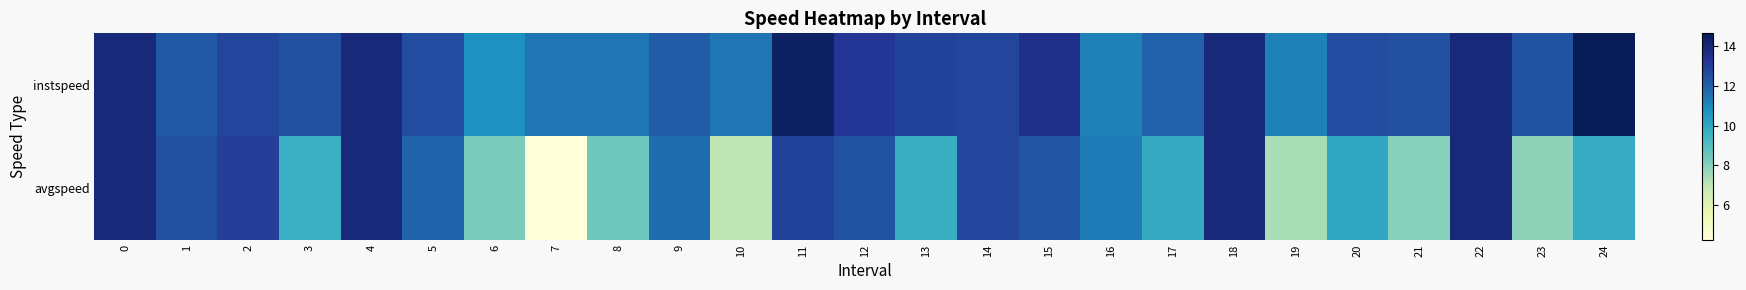

Reading left to right, transcribe all the data shown in this chart.

instspeed: 0=13.9	1=12.2	2=12.8	3=12.4	4=13.9	5=12.6	6=10.7	7=11.4	8=11.4	9=12.1	10=11.4	11=14.4	12=13.2	13=12.8	14=12.8	15=13.5	16=11.1	17=12.0	18=13.9	19=11.1	20=12.6	21=12.4	22=13.9	23=12.4	24=14.6
avgspeed: 0=13.9	1=12.5	2=13.0	3=9.6	4=13.9	5=11.9	6=8.3	7=4.2	8=8.4	9=11.6	10=7.0	11=12.9	12=12.4	13=9.7	14=12.8	15=12.3	16=11.3	17=9.8	18=13.9	19=7.4	20=10.0	21=8.0	22=13.9	23=7.9	24=9.8